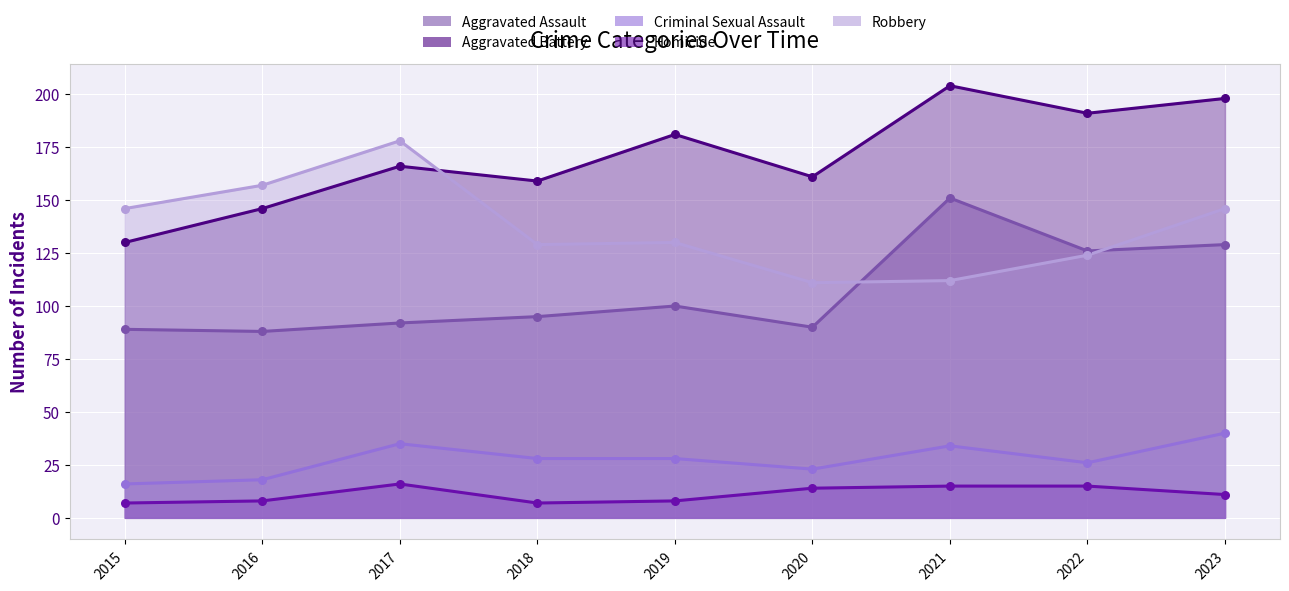

What are all the series names shown in the legend?

Aggravated Assault, Aggravated Battery, Criminal Sexual Assault, Homicide, Robbery